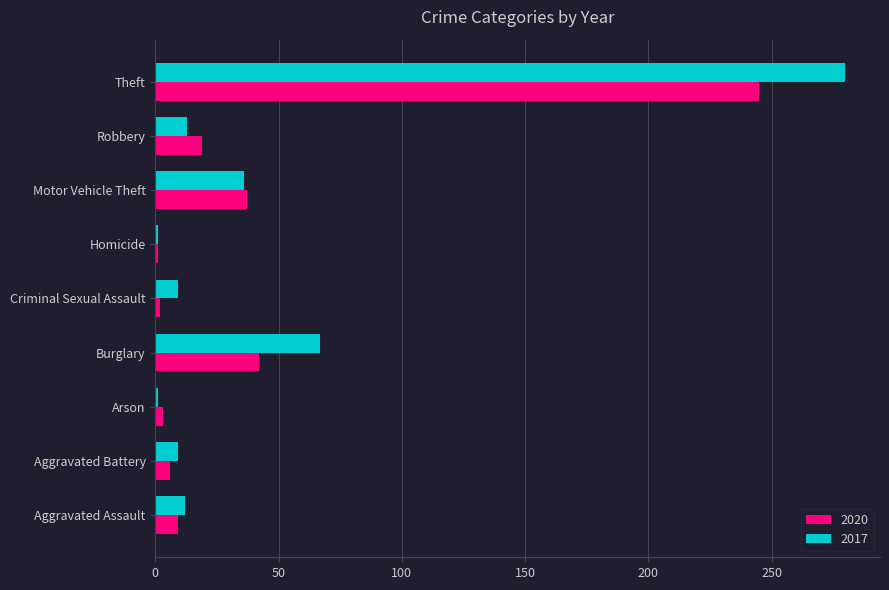

What is the difference between the maximum and second lowest values in the 2020 series?

243